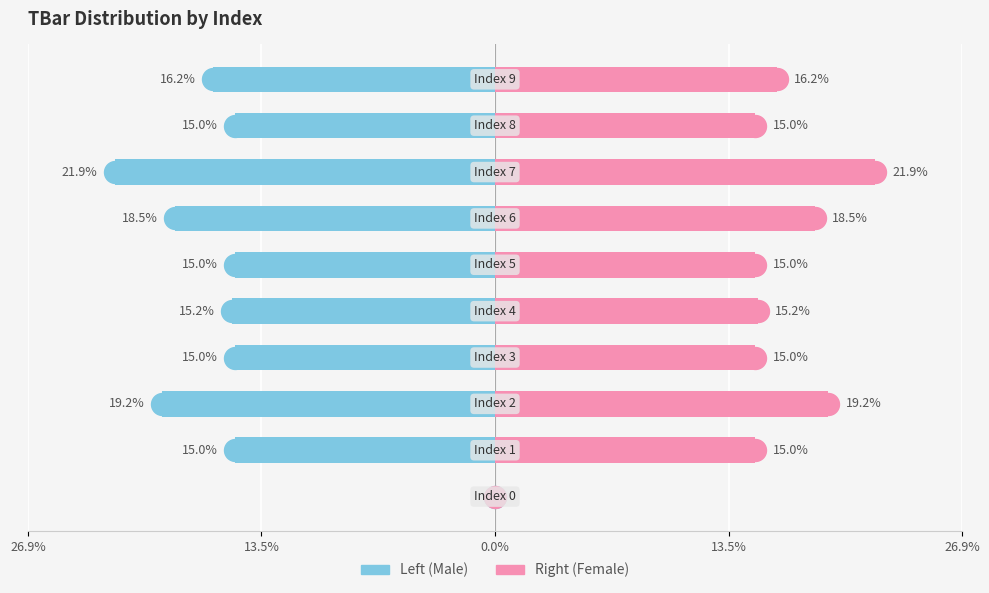

Which series has the largest Y range (max minus min)?

Left (Male)